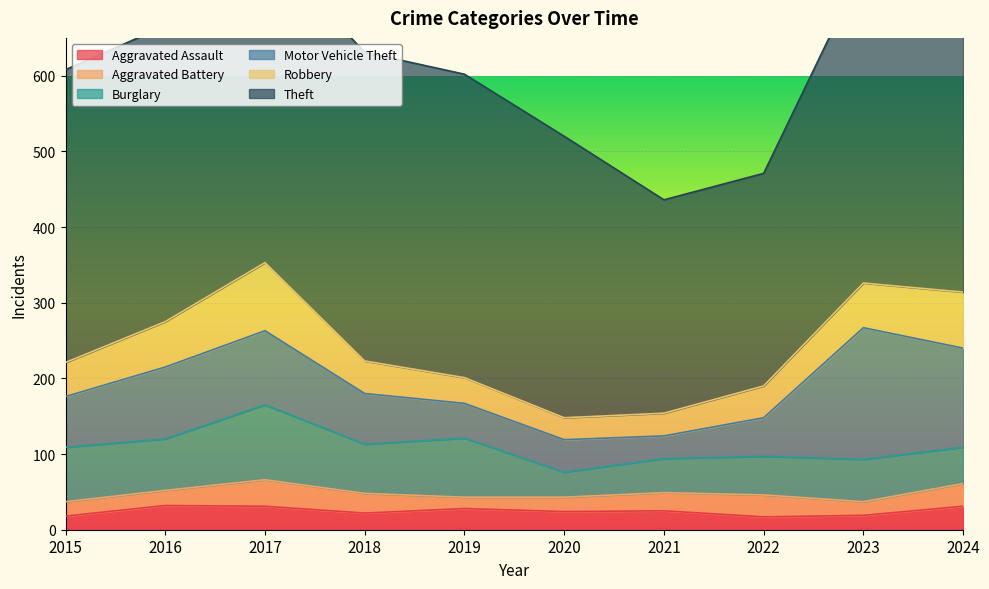

What is the maximum value for Motor Vehicle Theft?

174